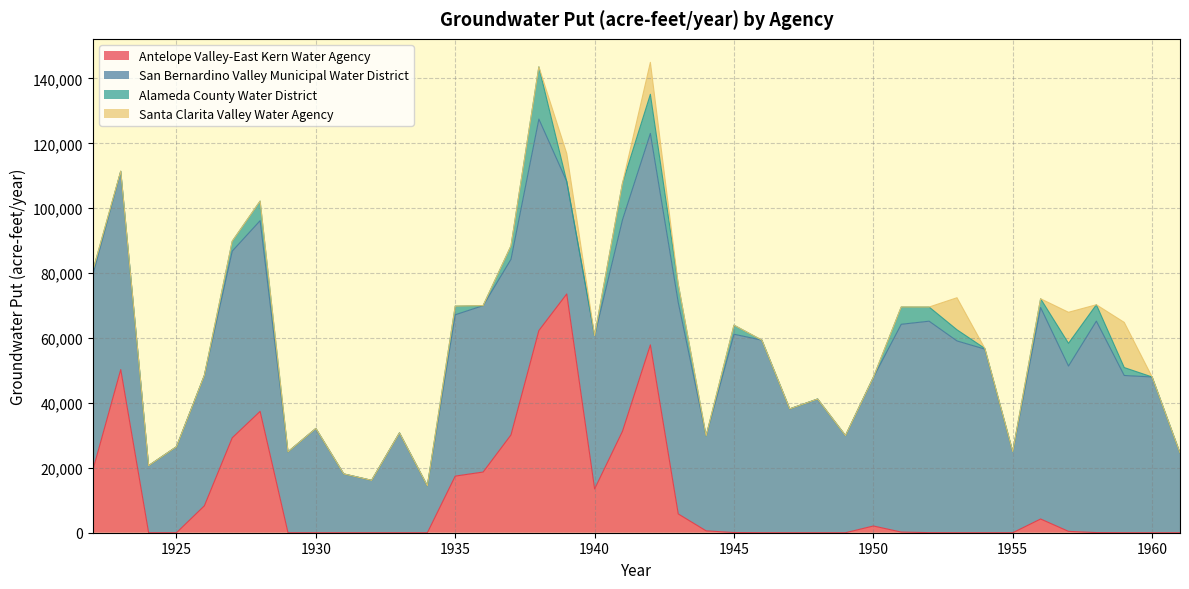

What value does the San Bernardino Valley Municipal Water District series have at 1927?

57539.8